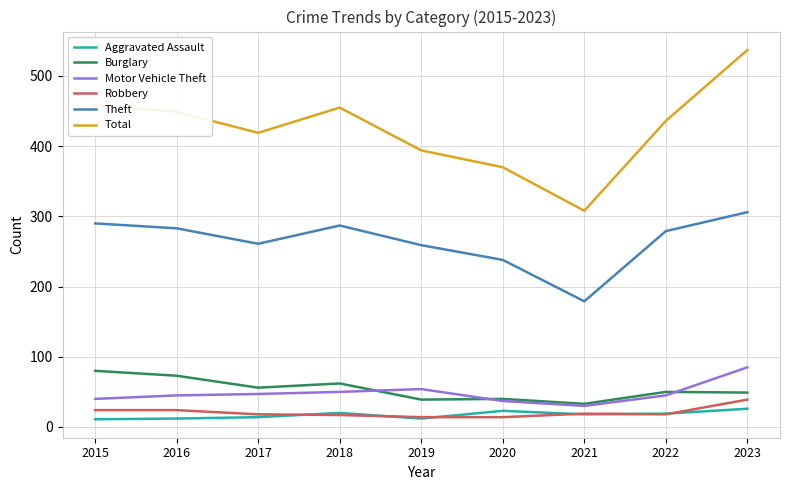

Which series has the largest range (max minus min)?

Total